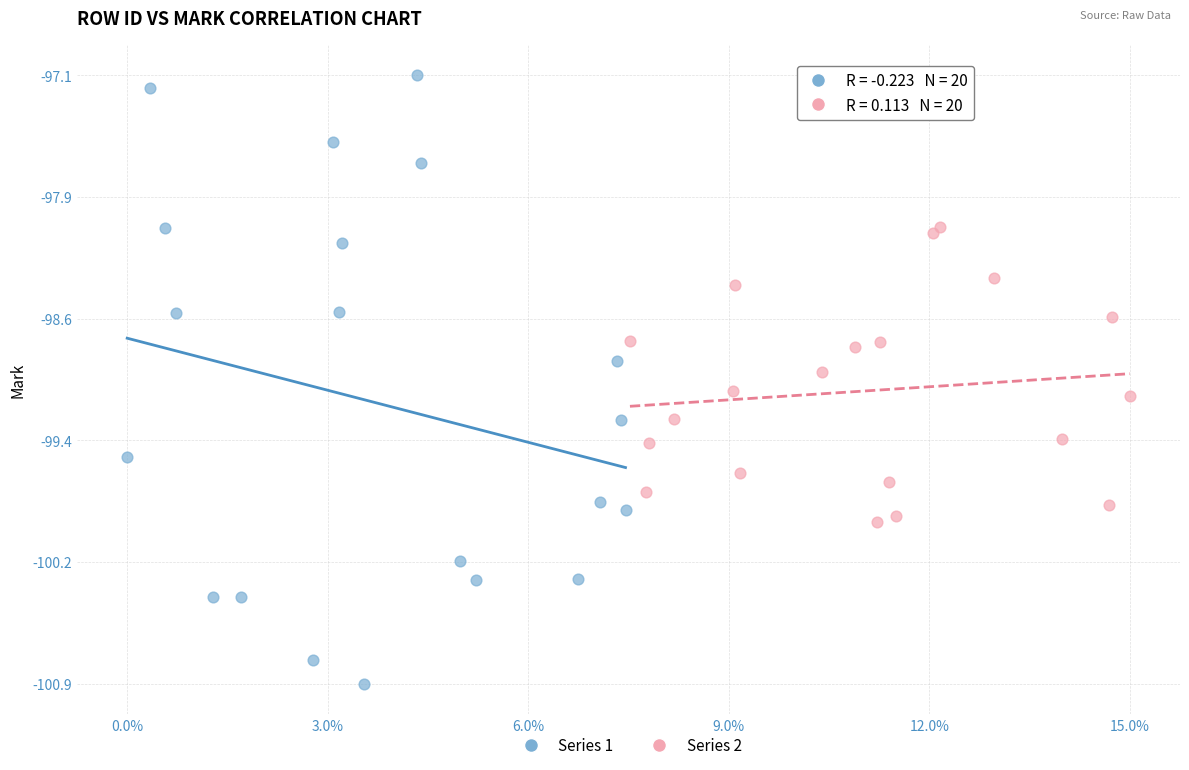

What are all the series names shown in the legend?

Series 1, Series 2